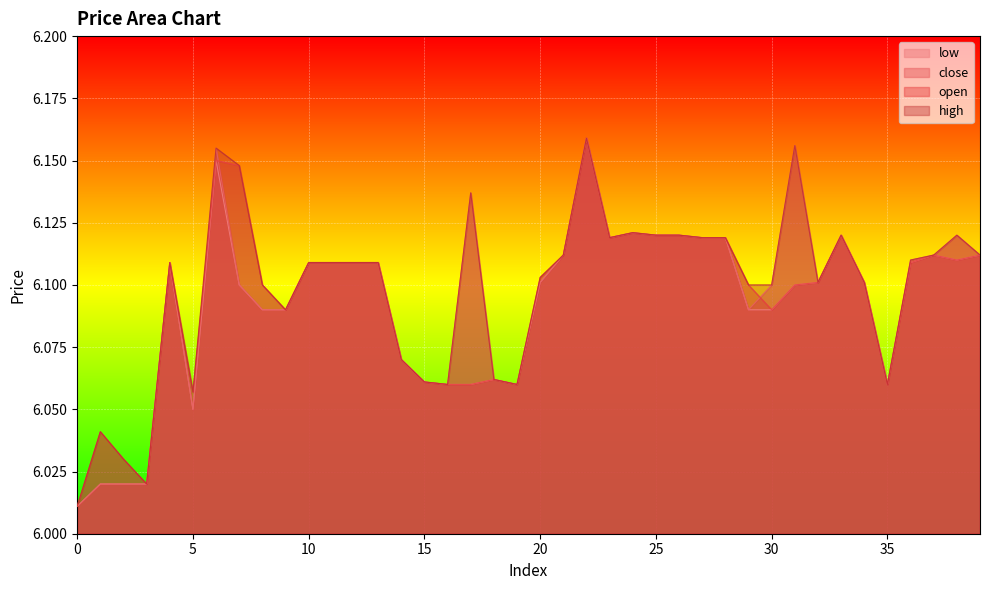

Between which two adjacent categories do open and close first intersect?

5 and 6